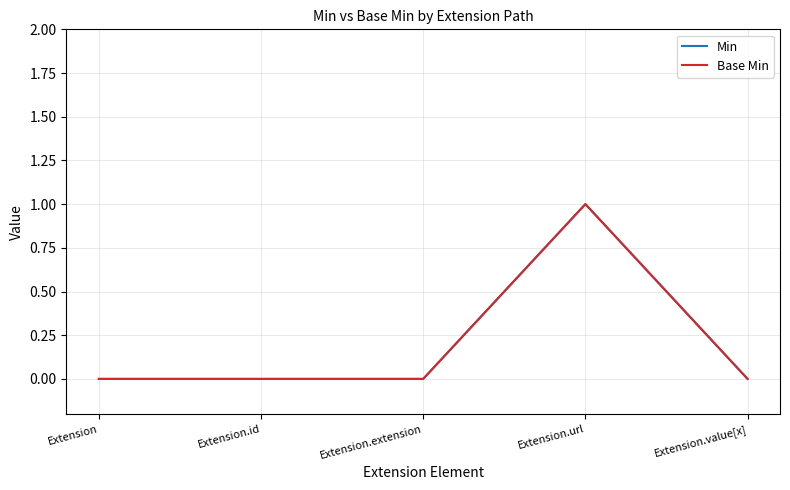

List the labels in order of Base Min value, smallest first.

Extension, Extension.id, Extension.extension, Extension.value[x], Extension.url